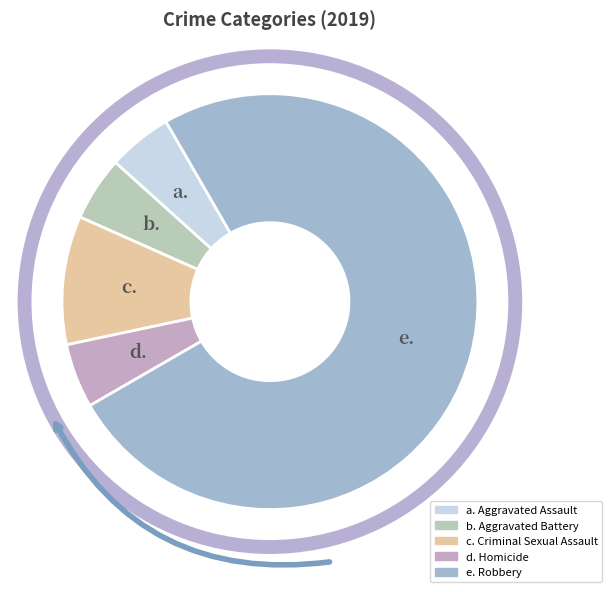

How many slices are in this pie chart?

5